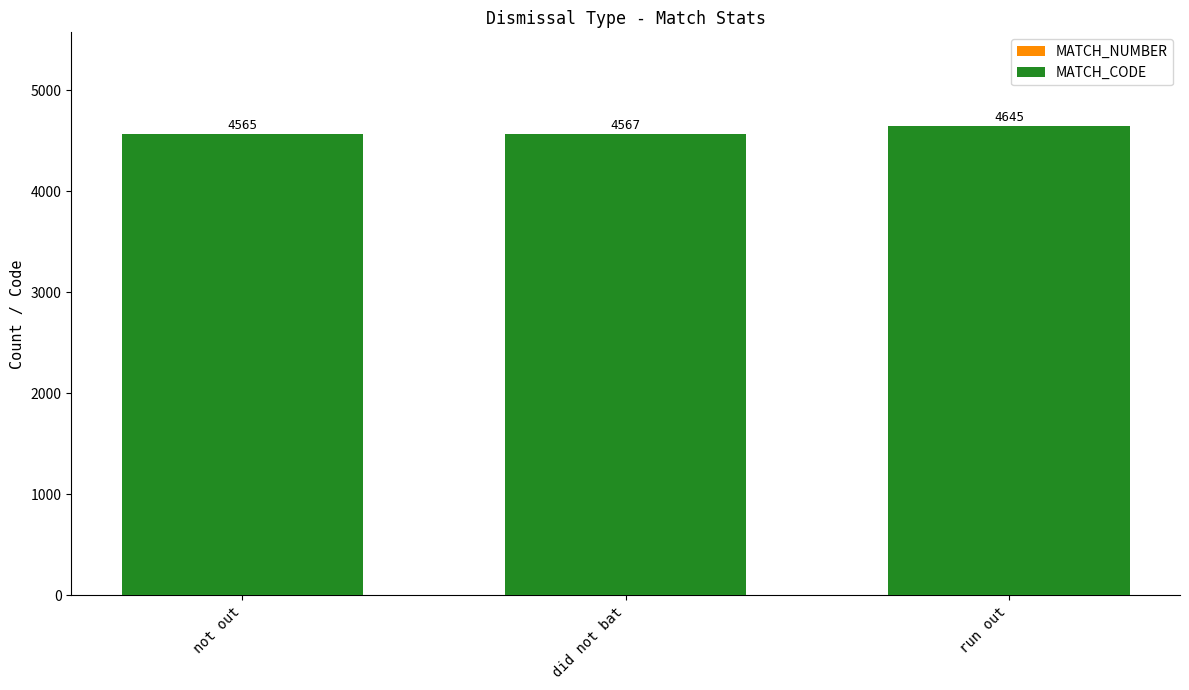

At which category is the sum across all series the highest?

run out